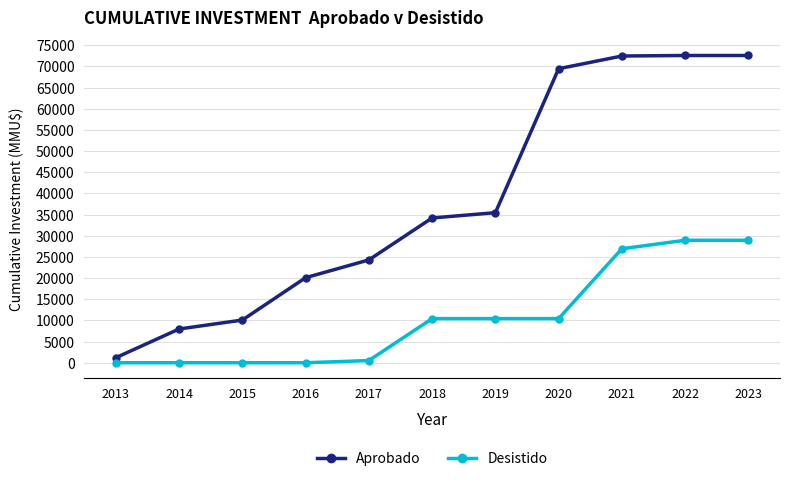

True or false: Aprobado and Desistido intersect in this chart.

False